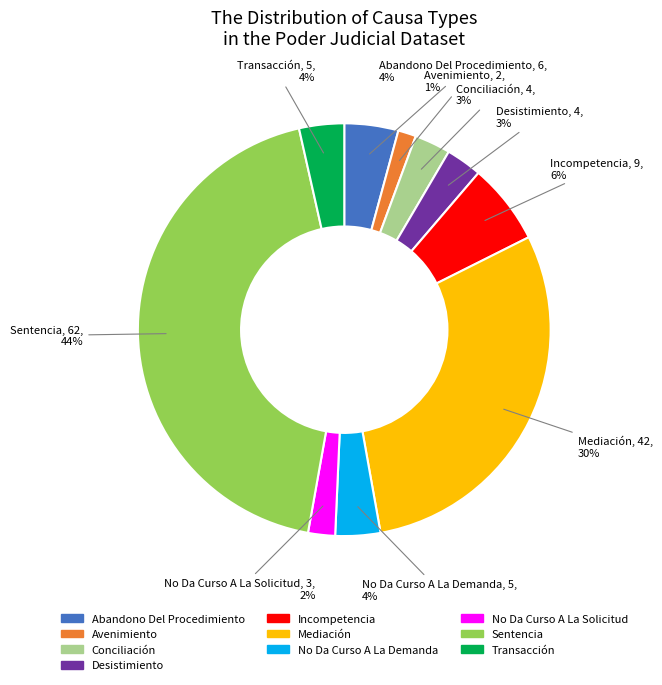

Is it true that Transacción is 4% of the pie?

True